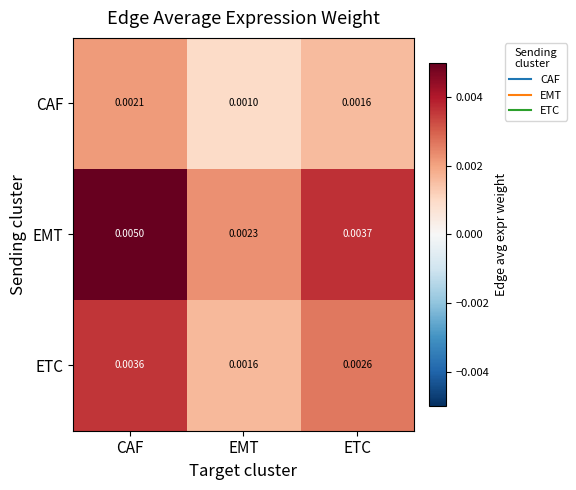

Which category has the lowest value across all series?

EMT